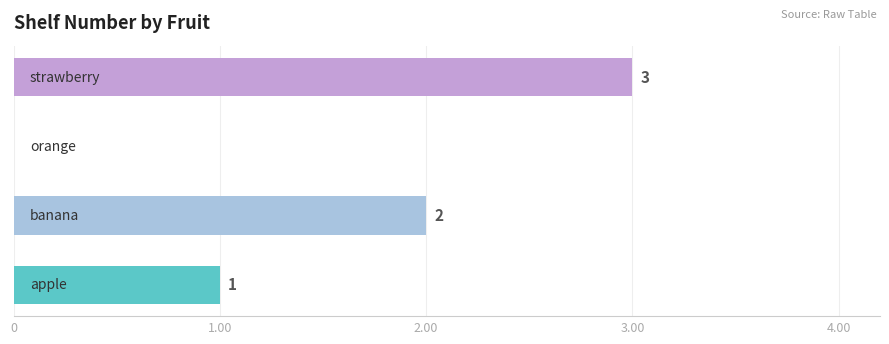

What is the sum of all values?

6